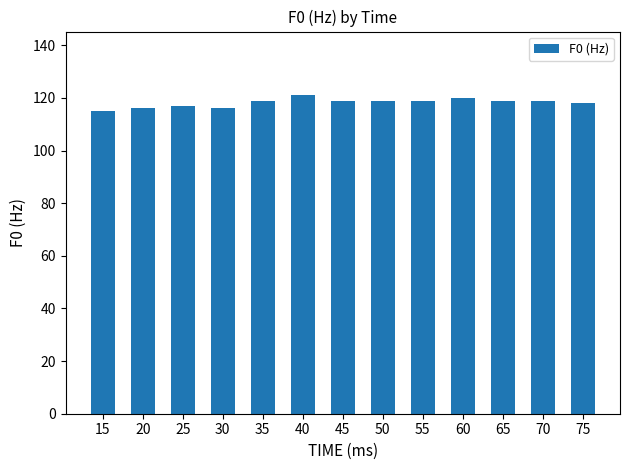

Reading left to right, transcribe all the data shown in this chart.

15=115	20=116	25=117	30=116	35=119	40=121	45=119	50=119	55=119	60=120	65=119	70=119	75=118